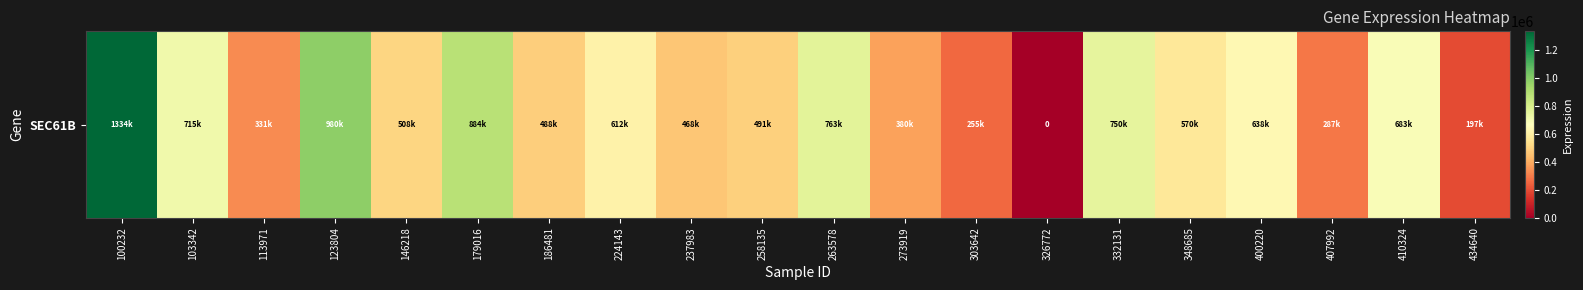

What is the sum of the values at 326772 and 332131?

750848